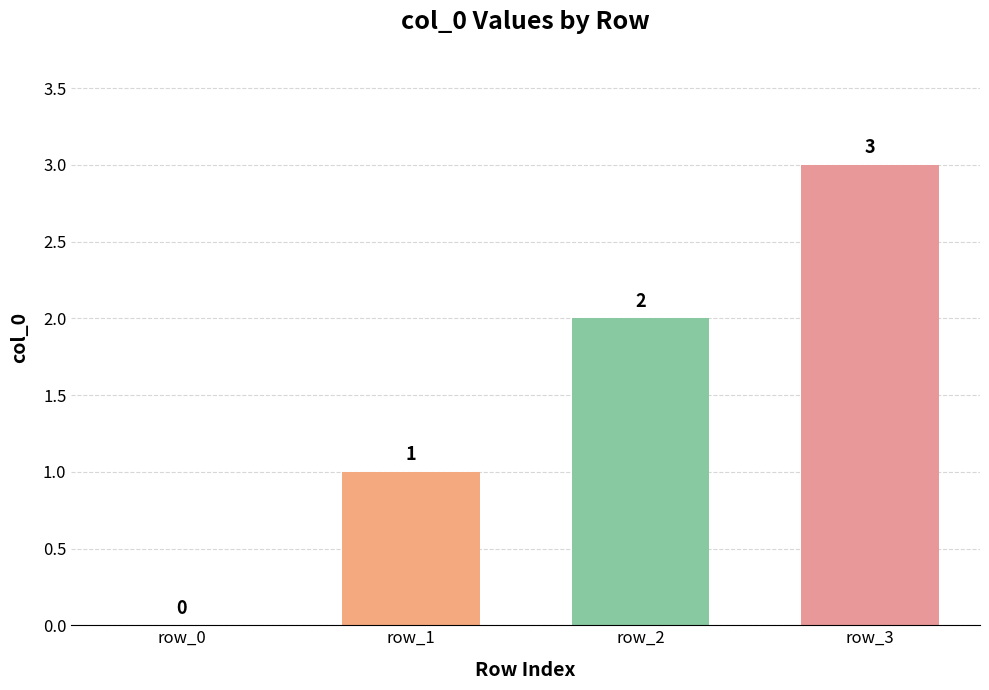

How many values are between 1 and 3?

3